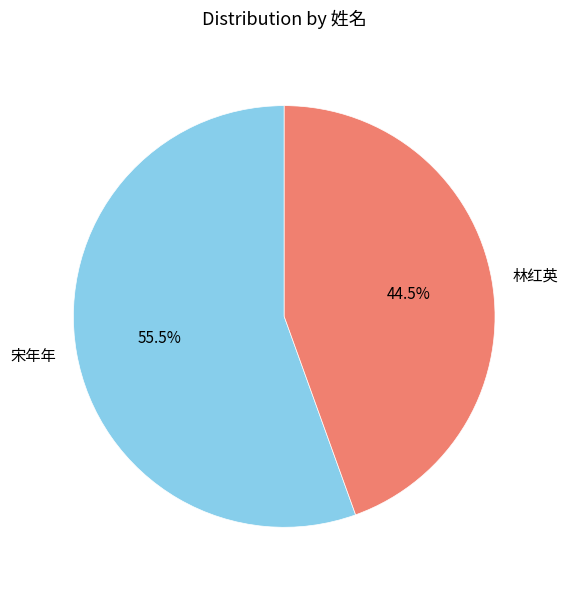

Rank the categories by value from lowest to highest.

林红英, 宋年年